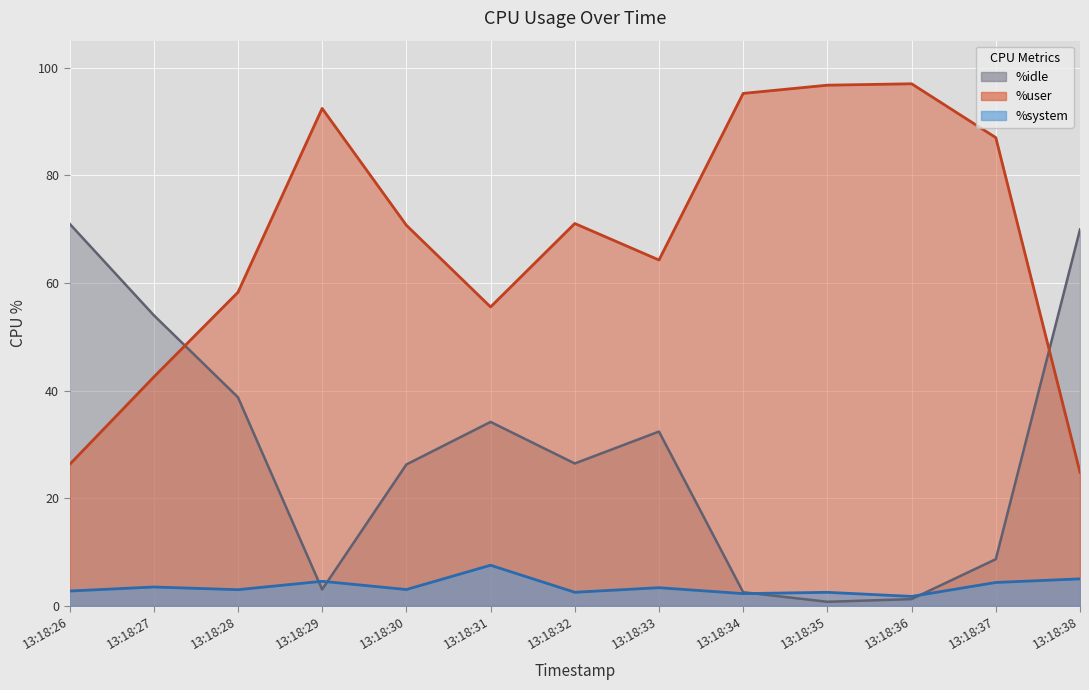

Rank the series by their average value, from lowest to highest.

%system, %idle, %user